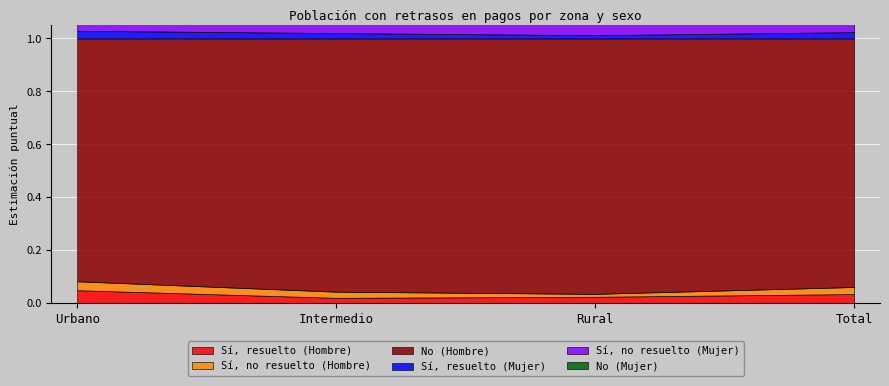

Rank the series at Intermedio from lowest to highest value.

Sí, resuelto (Hombre), Sí, resuelto (Mujer), Sí, no resuelto (Hombre), Sí, no resuelto (Mujer), No (Mujer), No (Hombre)